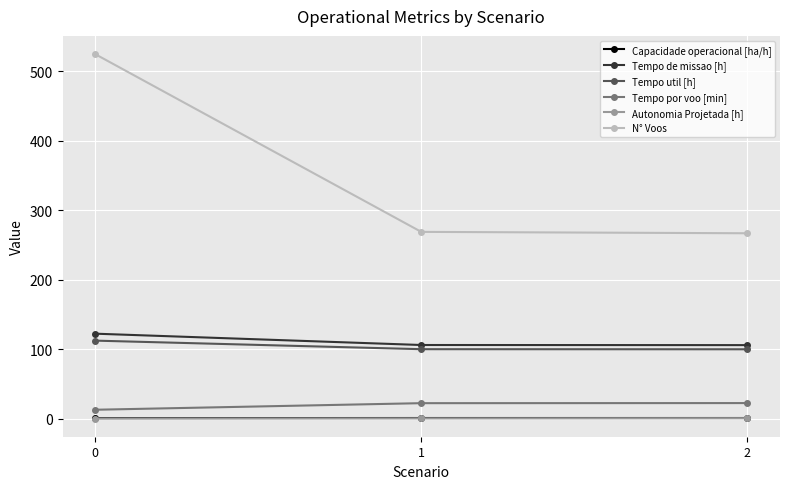

What is the value of the Tempo util [h] point at the 3rd from the left?

99.9